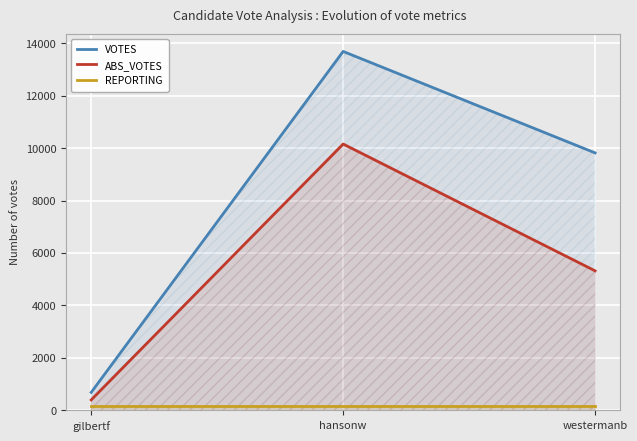

Which series has the widest spread of values?

VOTES